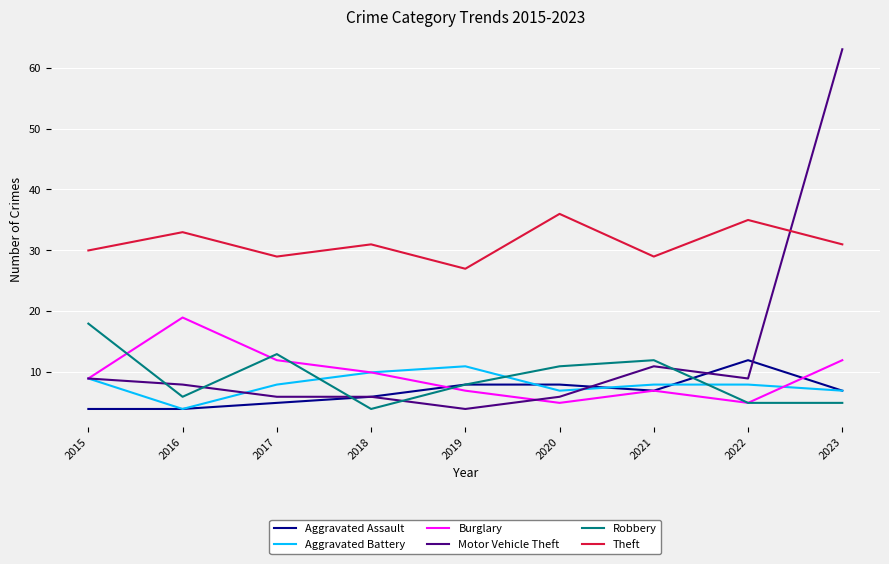

What is the total value across all series at 2019?

65